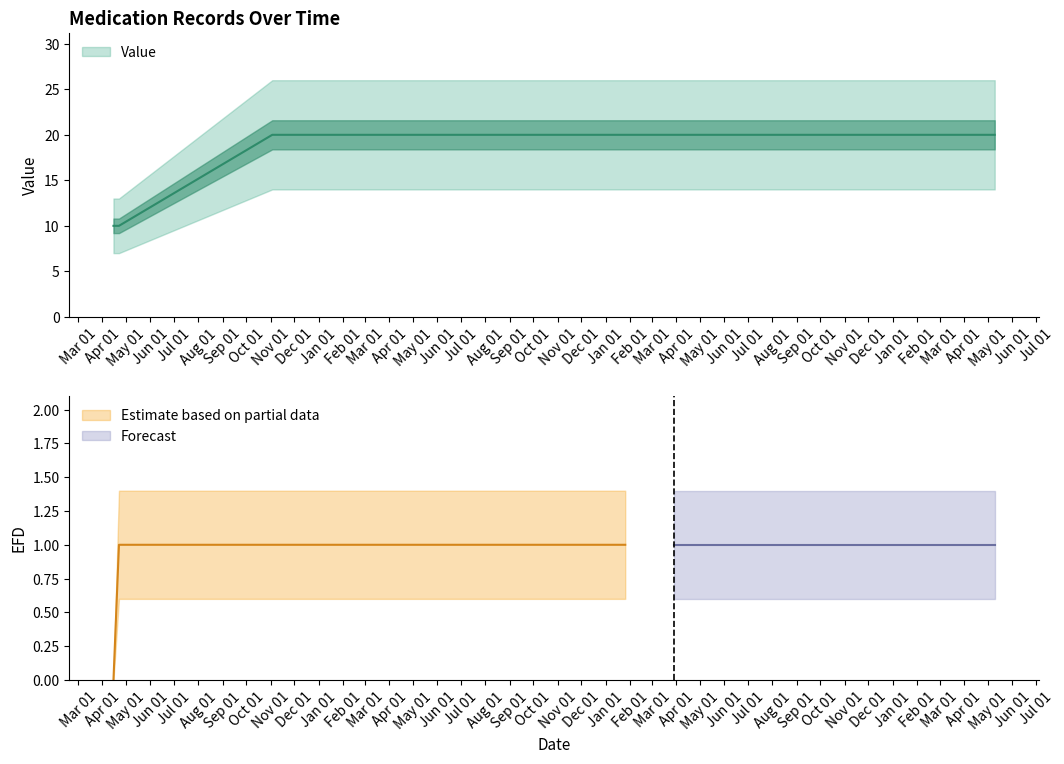

Reading right to left, list all the values displayed in this chart.

20	20	20	20	20	20	20	20	20	20	20	20	20	20	20	20	20	20	10	10